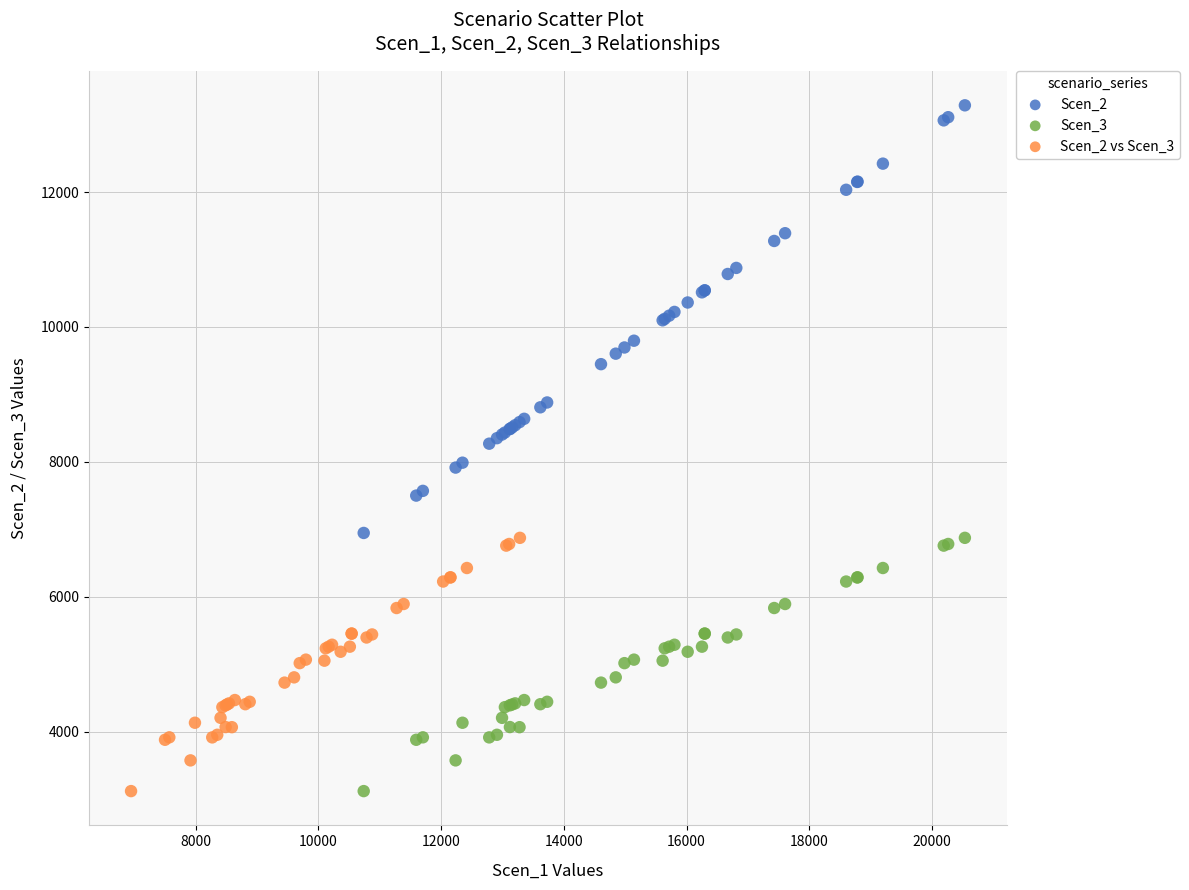

Which series contains the highest Y value?

Scen_2